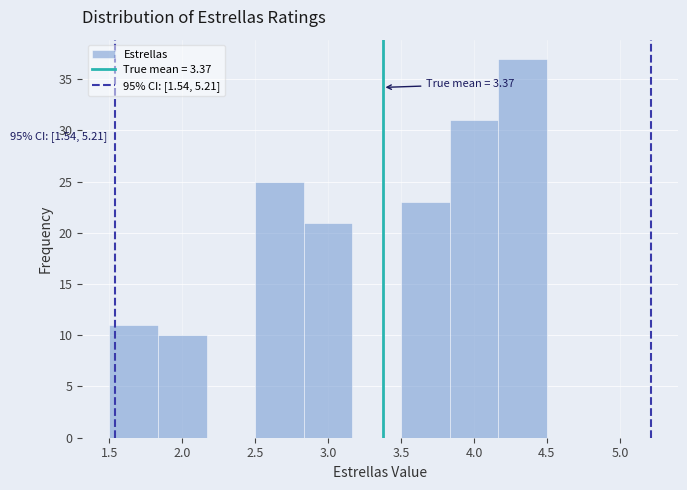

Over which range of the x-axis is the bar tallest?

4.15 to 4.50